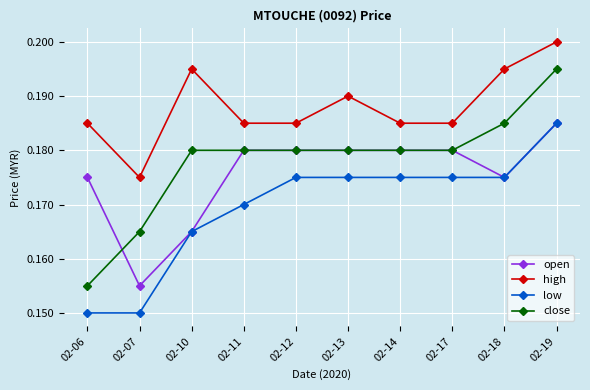

At which category is the sum across all series the highest?

02-19